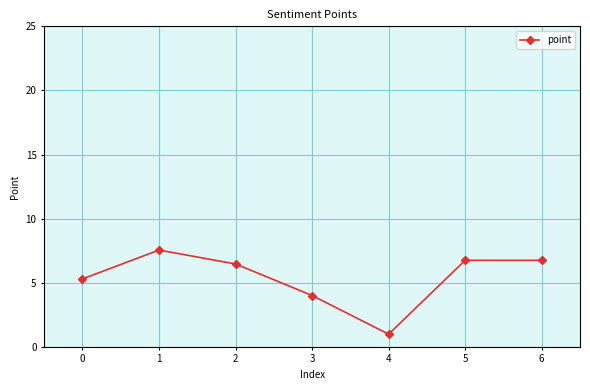

What is the difference between the second highest and second lowest values?

2.7